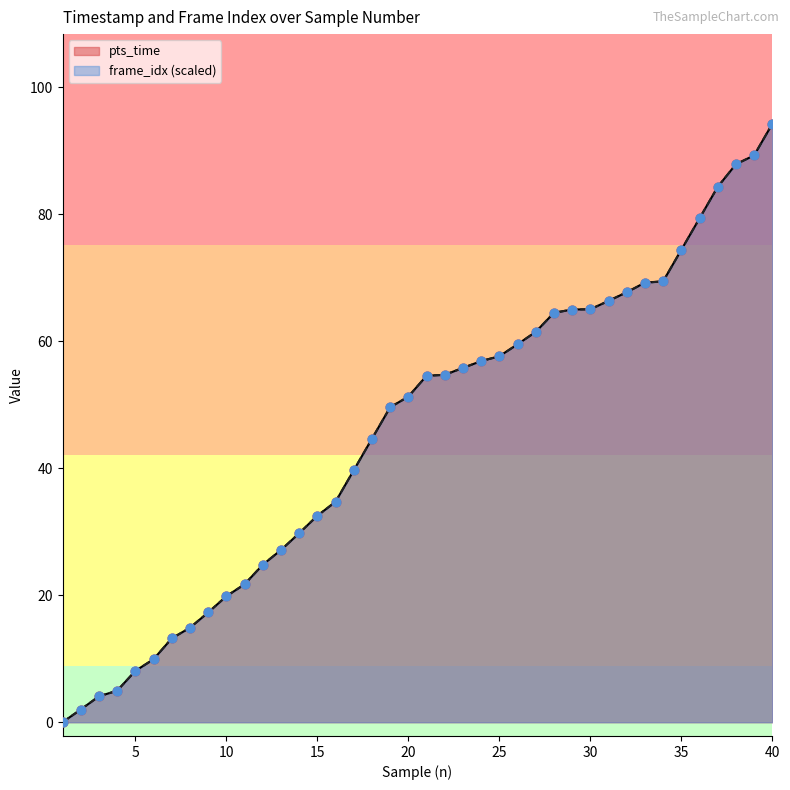

What is the total value across all series at 27?

123.0